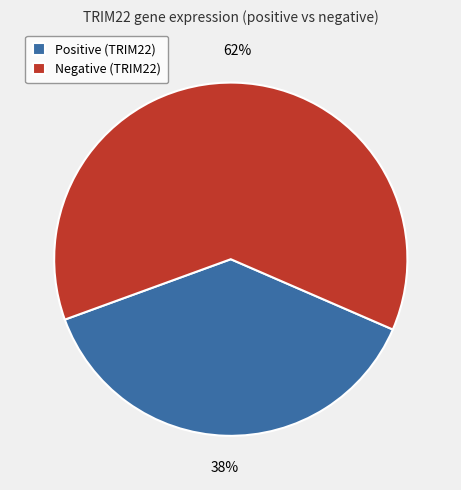

Which has a higher value, Negative (TRIM22) or Positive (TRIM22)?

Negative (TRIM22)